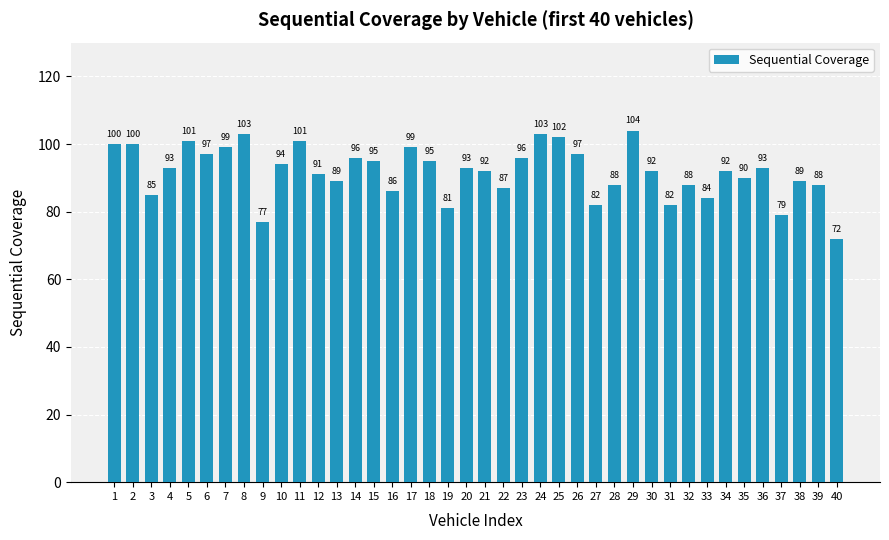

Reading right to left, what are all the values shown in this chart?

40=72	39=88	38=89	37=79	36=93	35=90	34=92	33=84	32=88	31=82	30=92	29=104	28=88	27=82	26=97	25=102	24=103	23=96	22=87	21=92	20=93	19=81	18=95	17=99	16=86	15=95	14=96	13=89	12=91	11=101	10=94	9=77	8=103	7=99	6=97	5=101	4=93	3=85	2=100	1=100